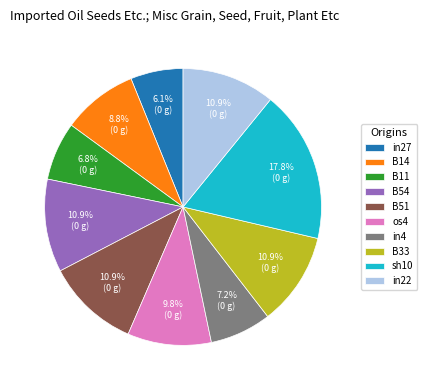

Does any single category account for the majority?

No